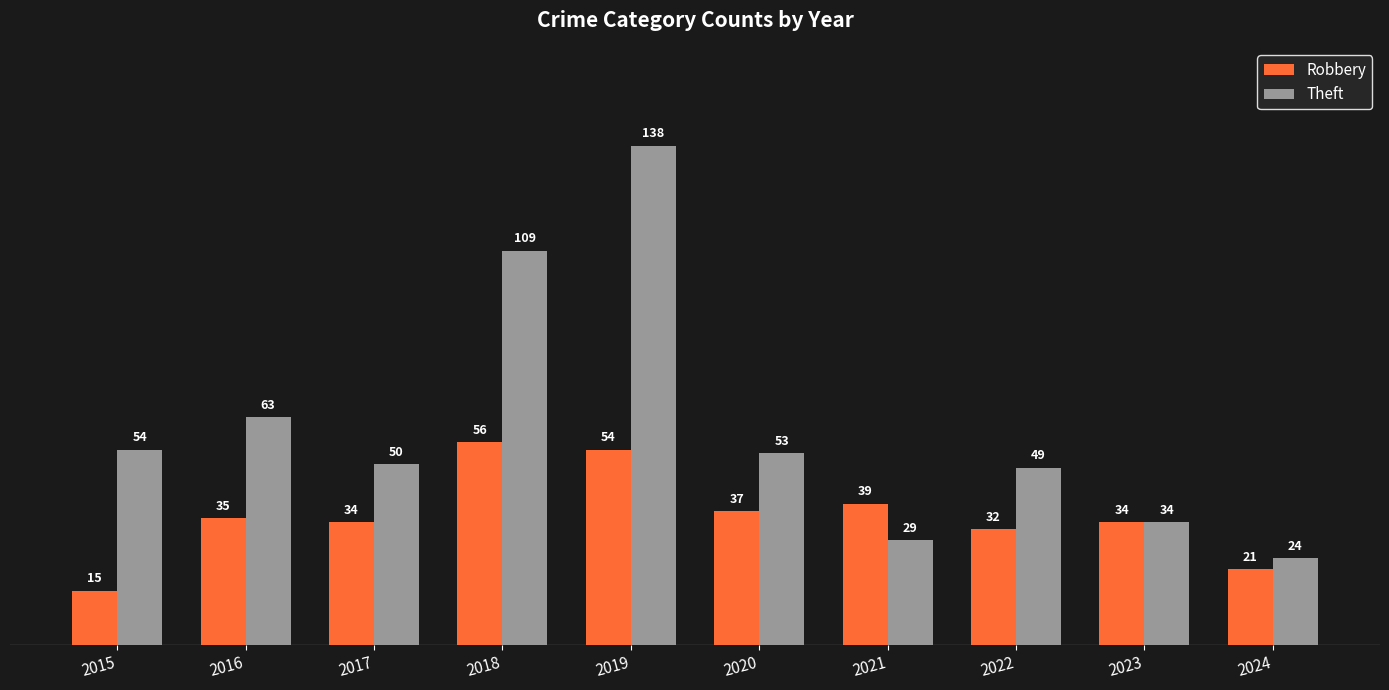

What is the greatest value displayed?

138